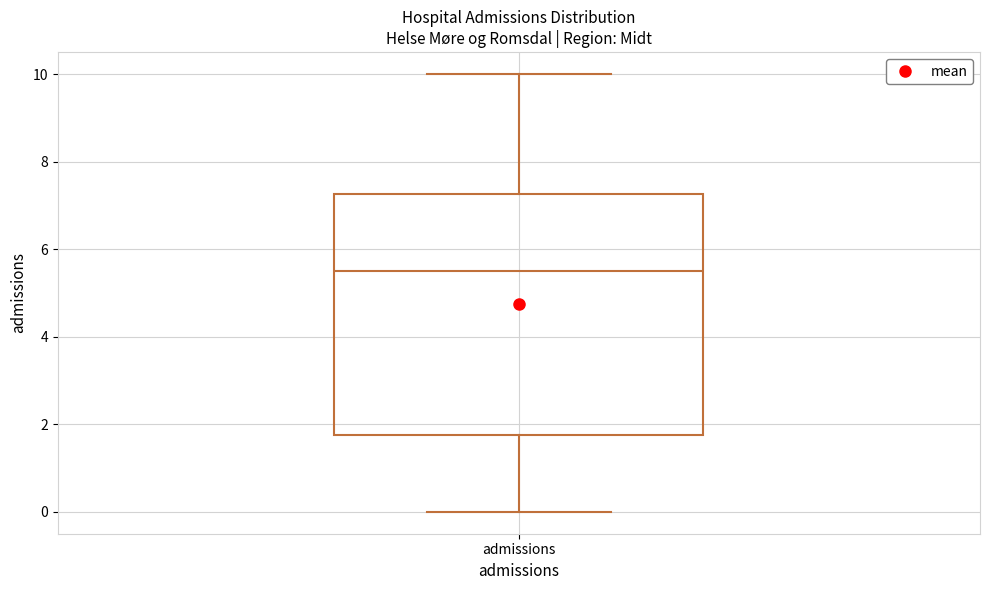

Where does the median line of the box for admissions sit on the y-axis? The values are not printed on the chart, so give them approximately, as read against the axis.

5.6